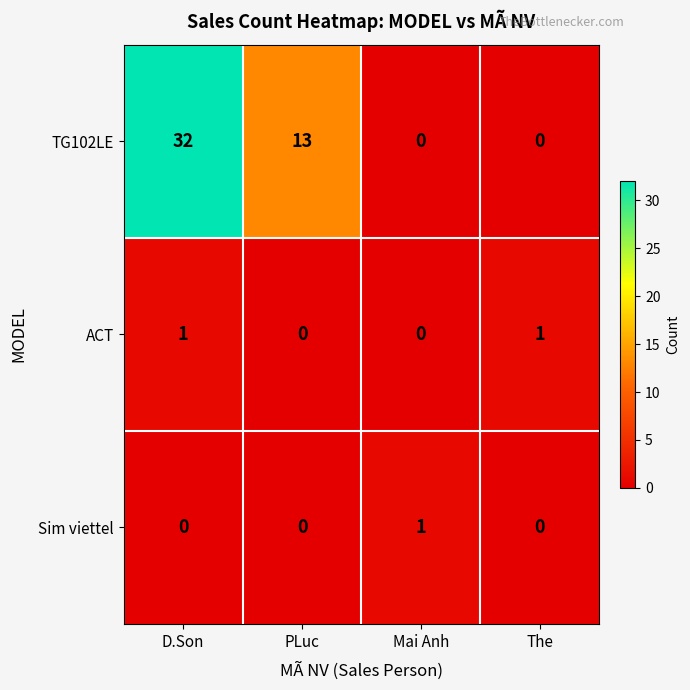

Rank the series at D.Son from lowest to highest value.

Sim viettel, ACT, TG102LE